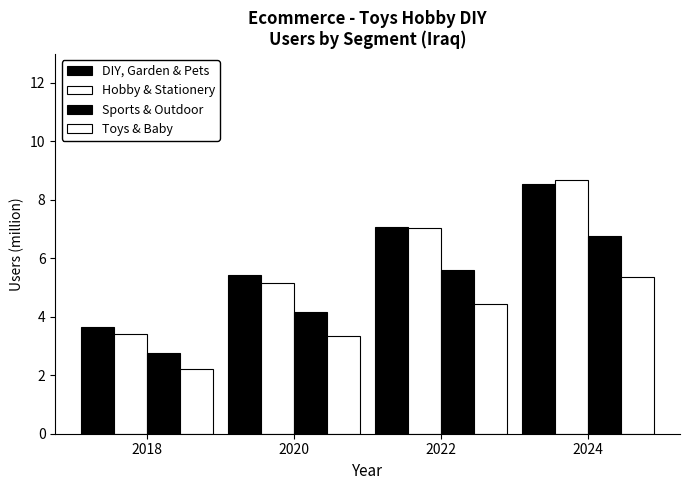

How many groups of bars are there?

4